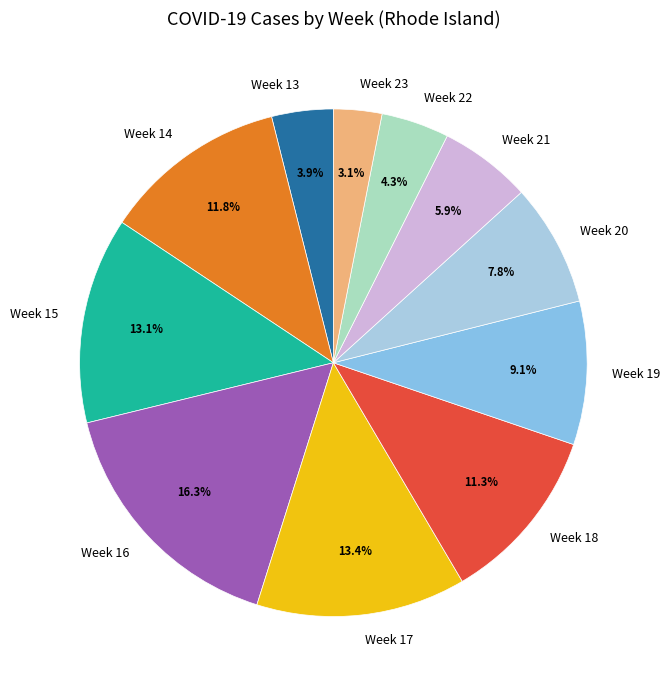

Is there a majority slice in this chart?

No